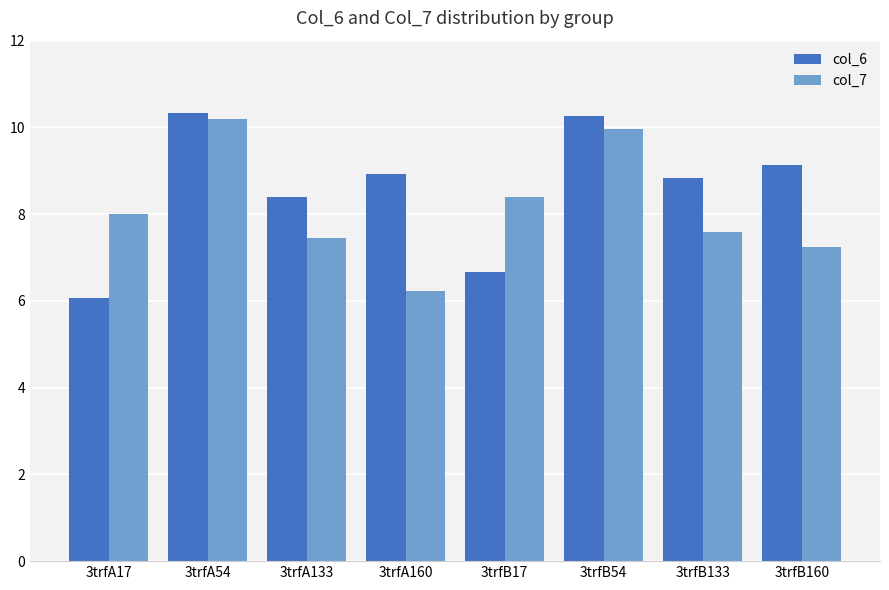

At which label does col_7 first exceed 8?

3trfA17